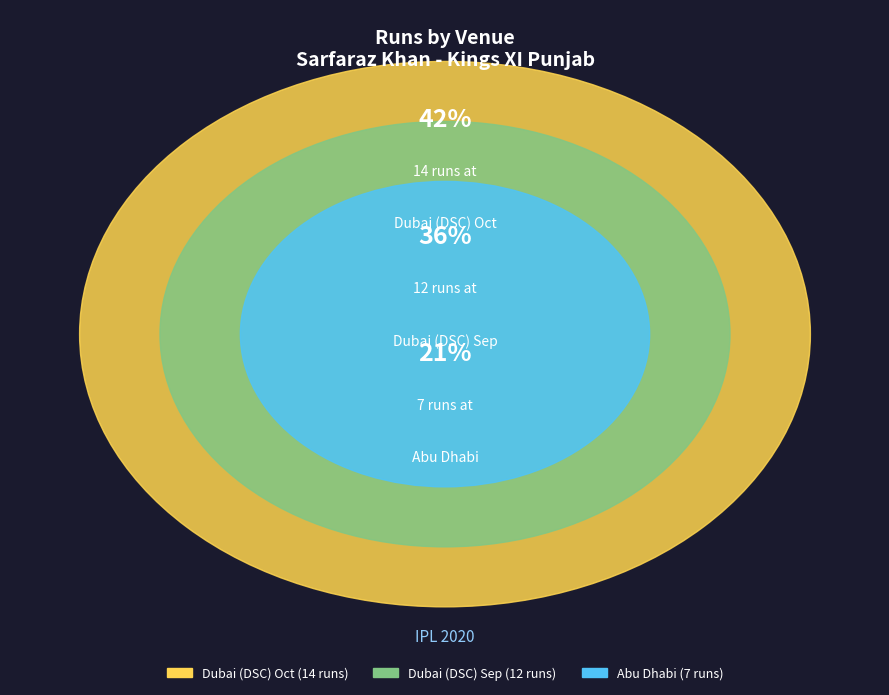

How many segments does this pie chart have?

3